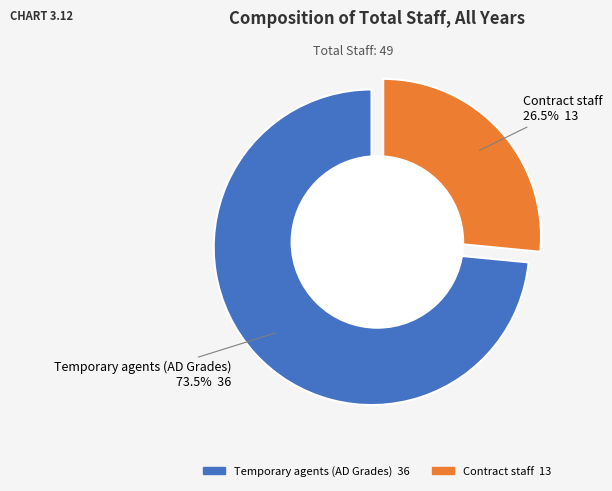

To the nearest percent, what percentage of the pie is Temporary agents (AD Grades)?

73%